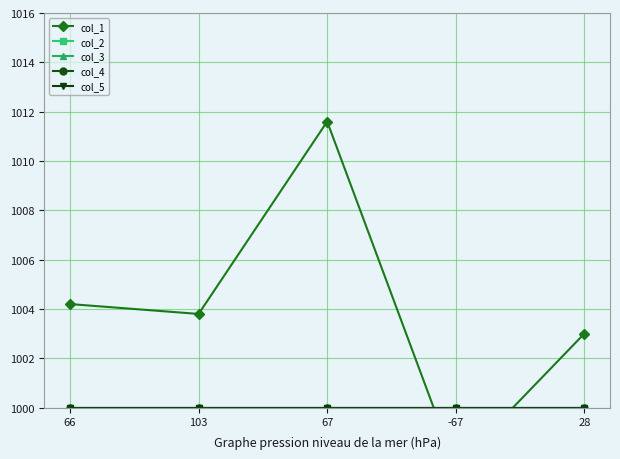

What are all the series names shown in the legend?

col_1, col_2, col_3, col_4, col_5